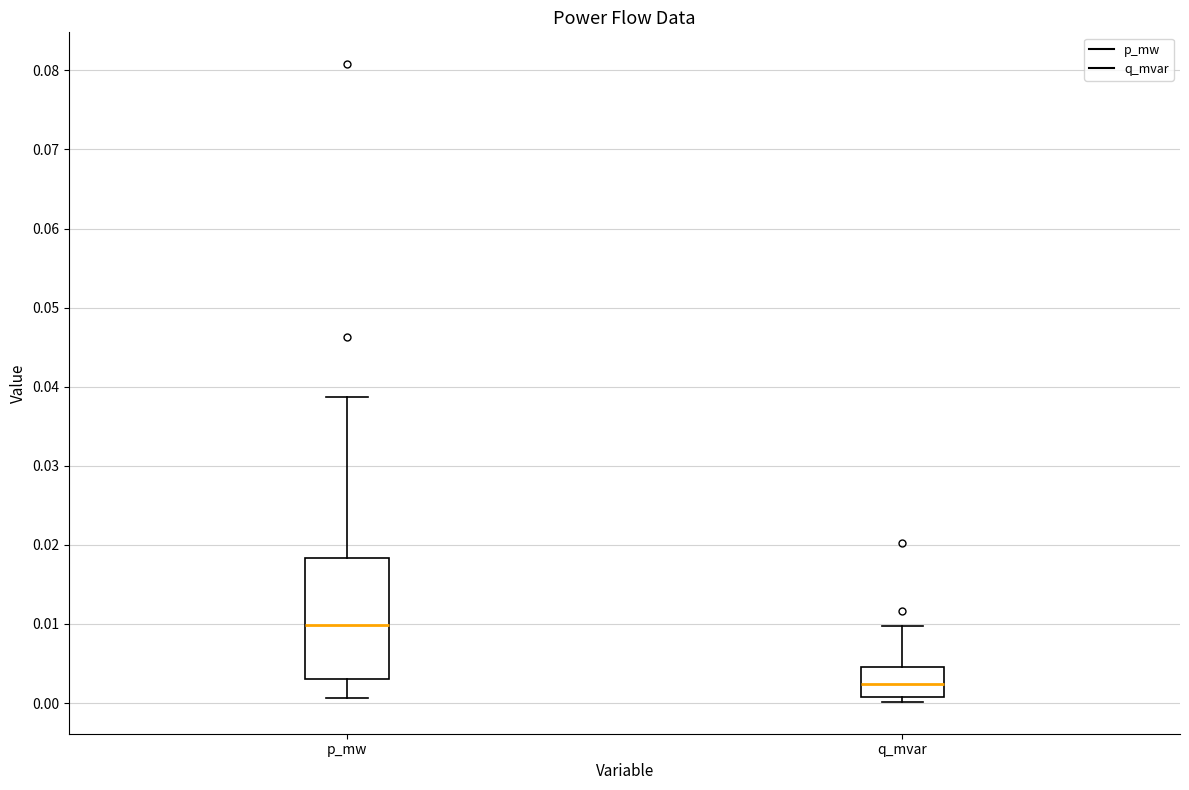

Comparing the boxes themselves (not the whiskers), which one is the tallest?

p_mw